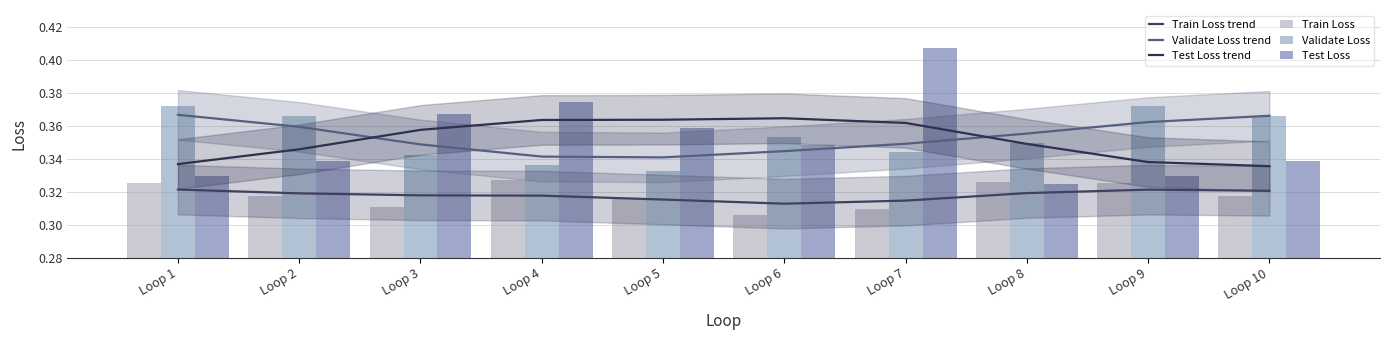

At which category is the sum across all series the highest?

Loop 7